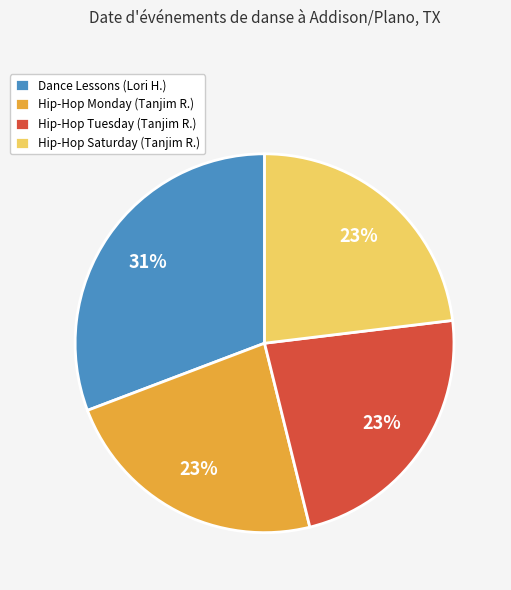

Is it true that Hip-Hop Monday (Tanjim R.) is 23% of the pie?

True